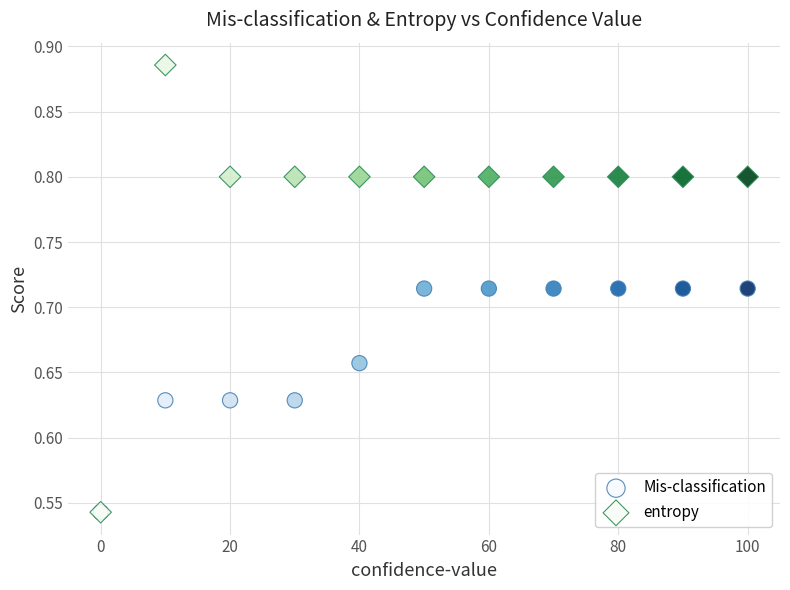

Which series has the widest spread of Y values?

entropy